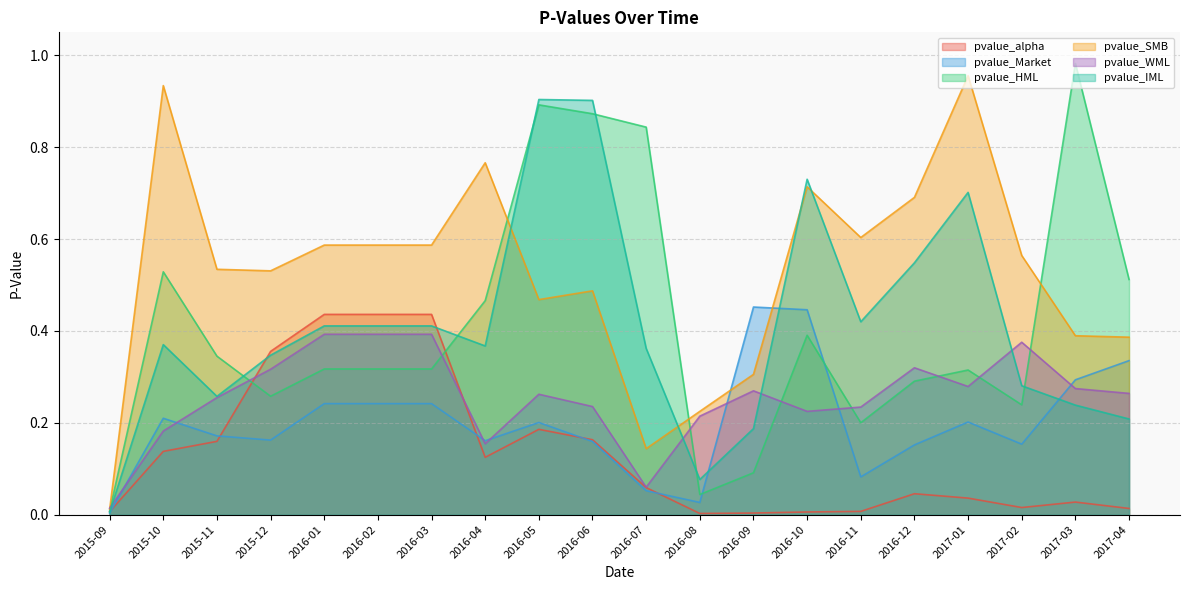

At how many categories does at least one series exceed 0?

20